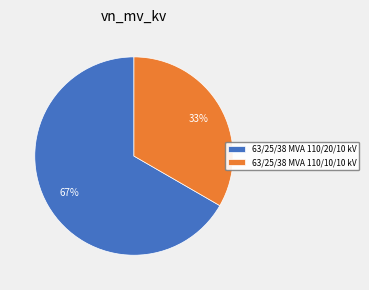

To the nearest percent, what is the combined percentage of 63/25/38 MVA 110/10/10 kV and 63/25/38 MVA 110/20/10 kV?

100%